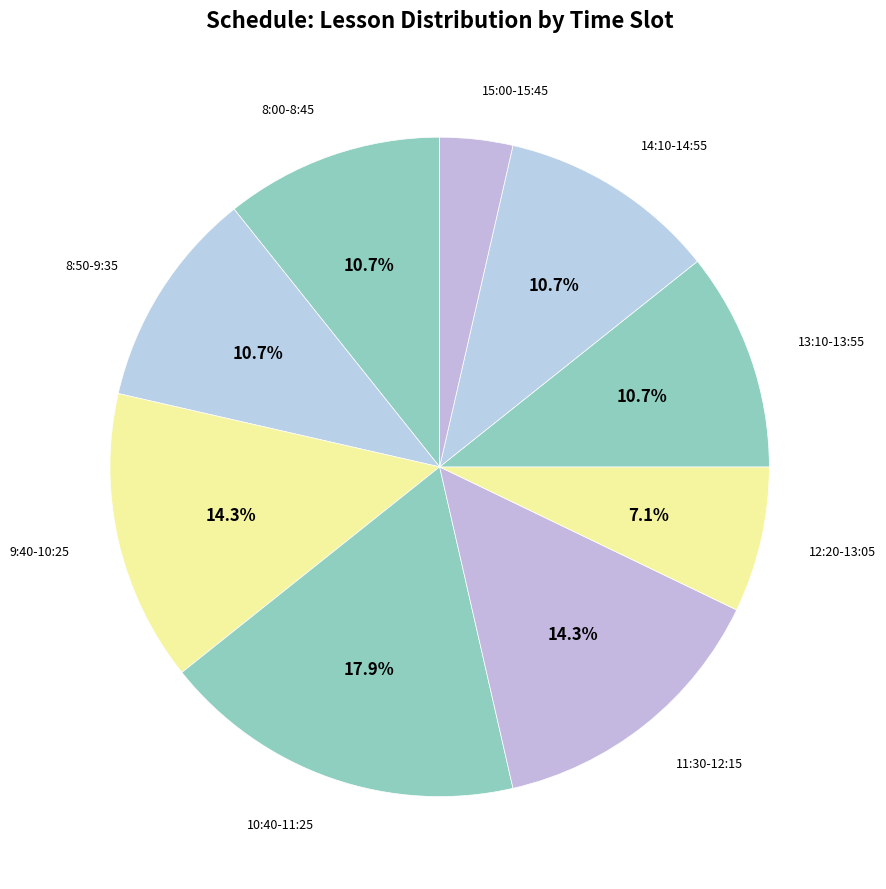

Does any single category account for the majority?

No